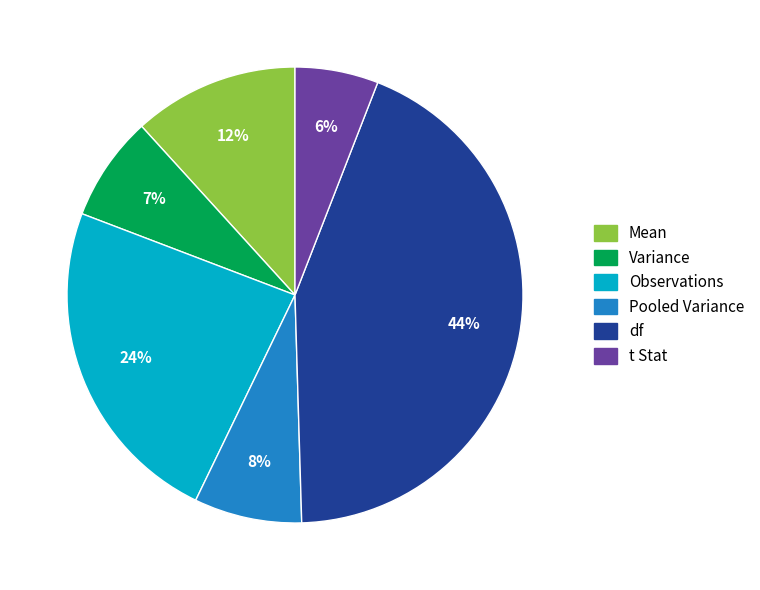

Which slice is the smallest?

t Stat